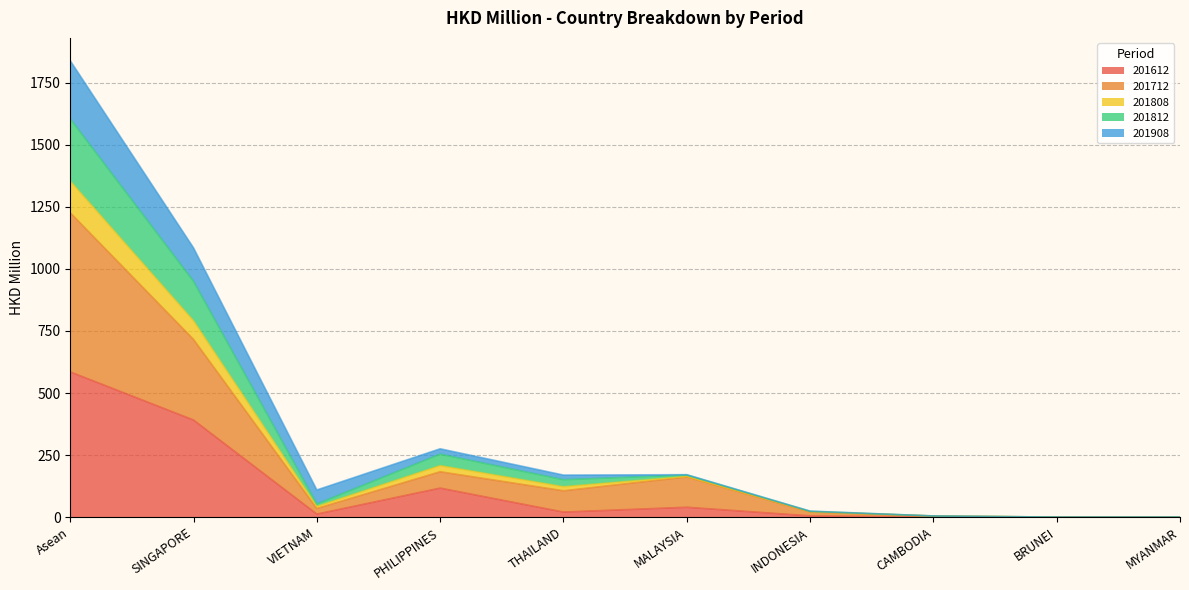

What is the value of the 201812 point at the 3rd from the left?

53.0